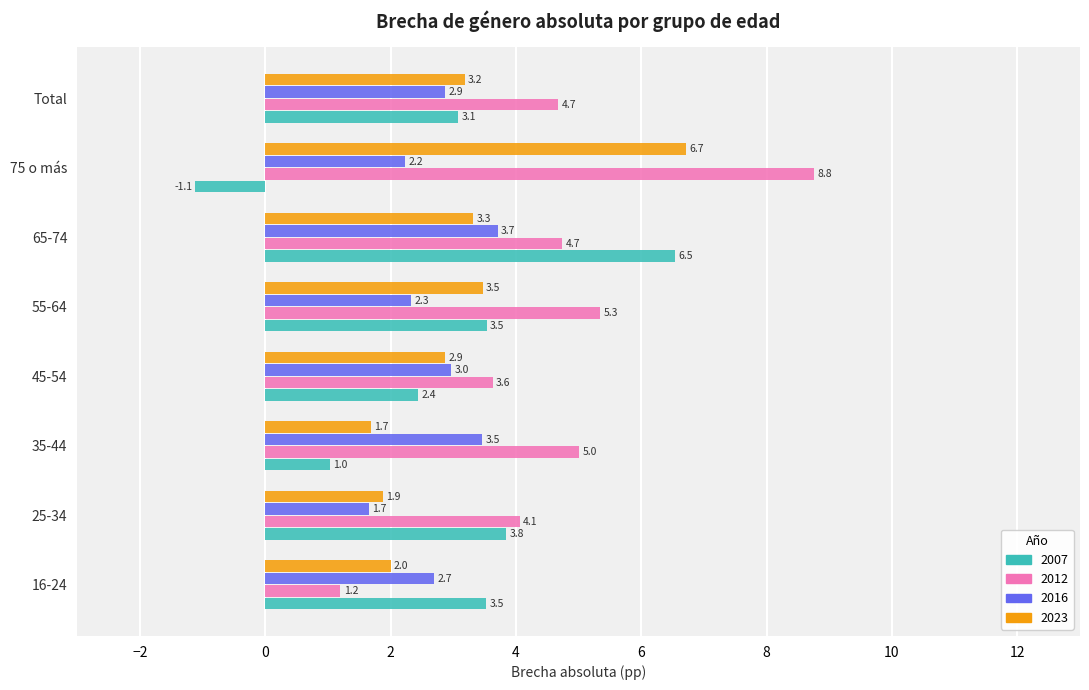

What is the minimum value for 2016?

1.7